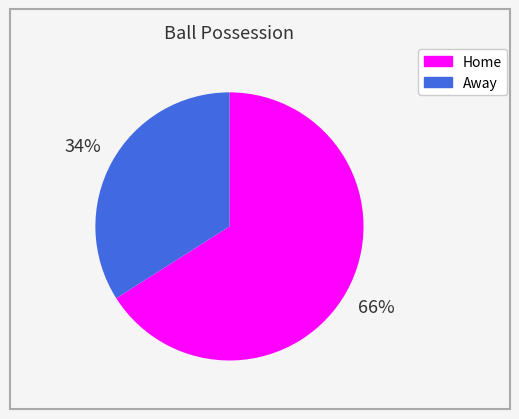

Is the sum of Home and Away greater than half?

Yes